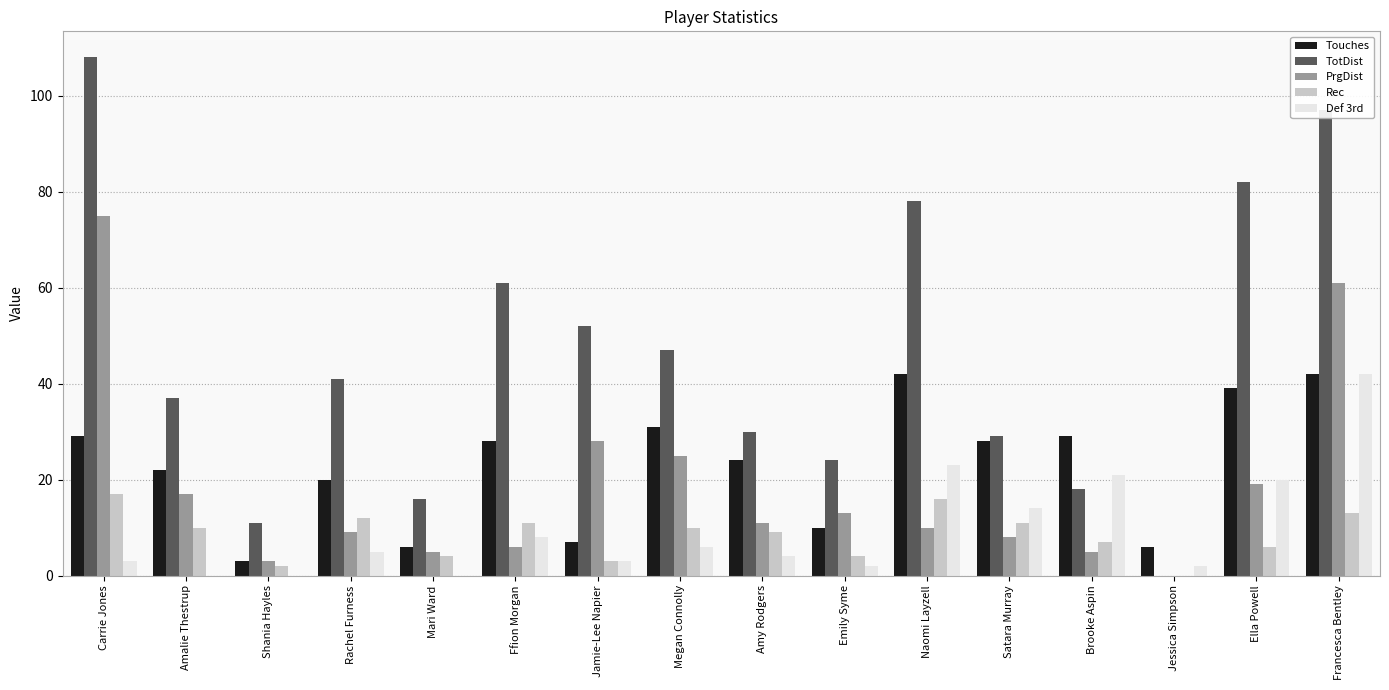

What is the maximum value shown in the chart?

108